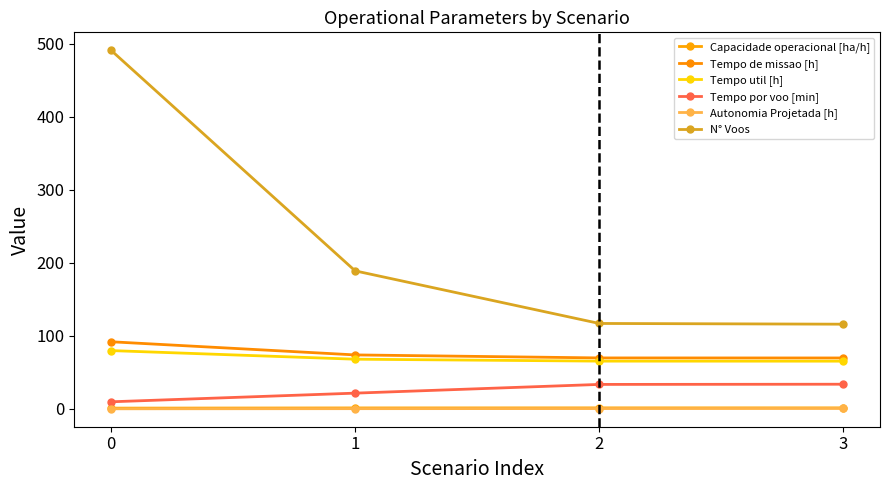

True or false: Tempo por voo [min] and Tempo util [h] intersect in this chart.

False